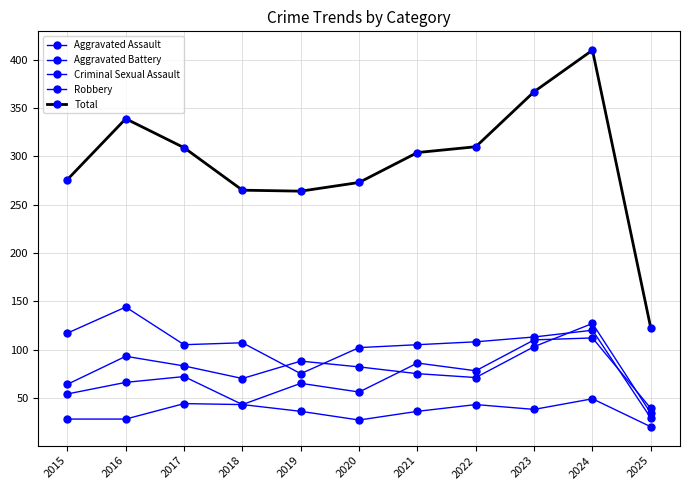

What is the lowest value of the Criminal Sexual Assault series?

20